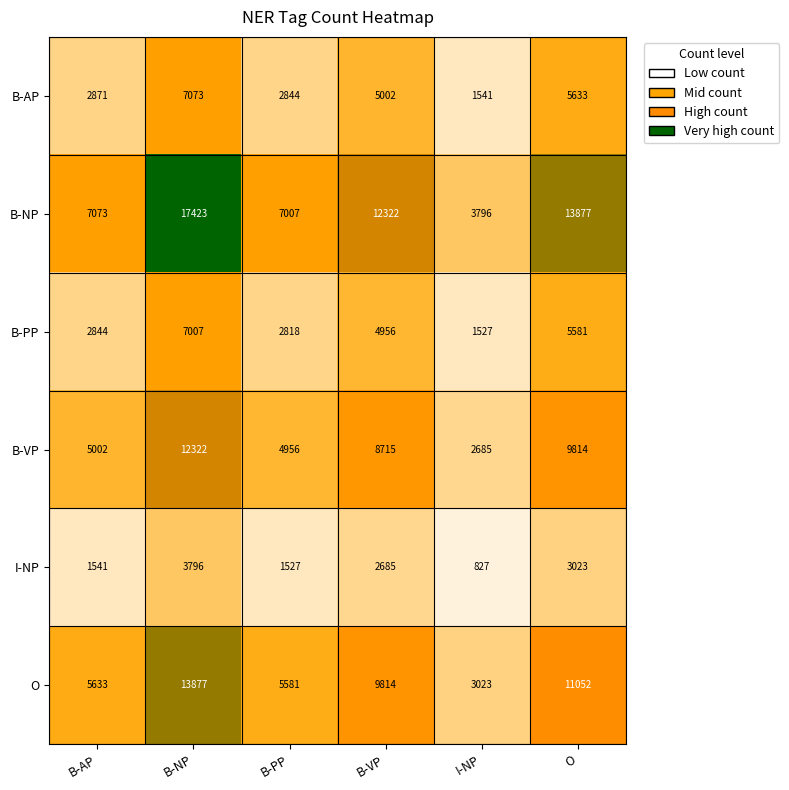

Where is O nearest to the value 8450?

B-VP